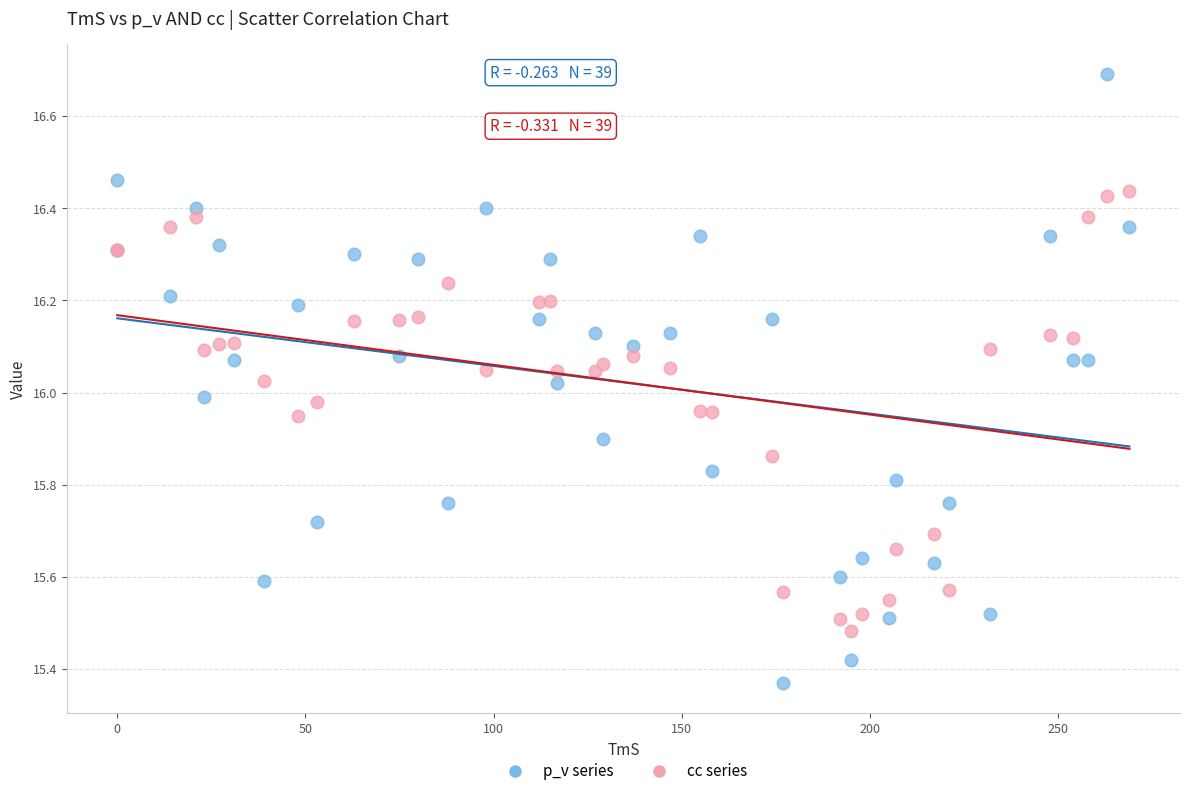

What is the X range (max minus min) for the scatter plot?

269.0